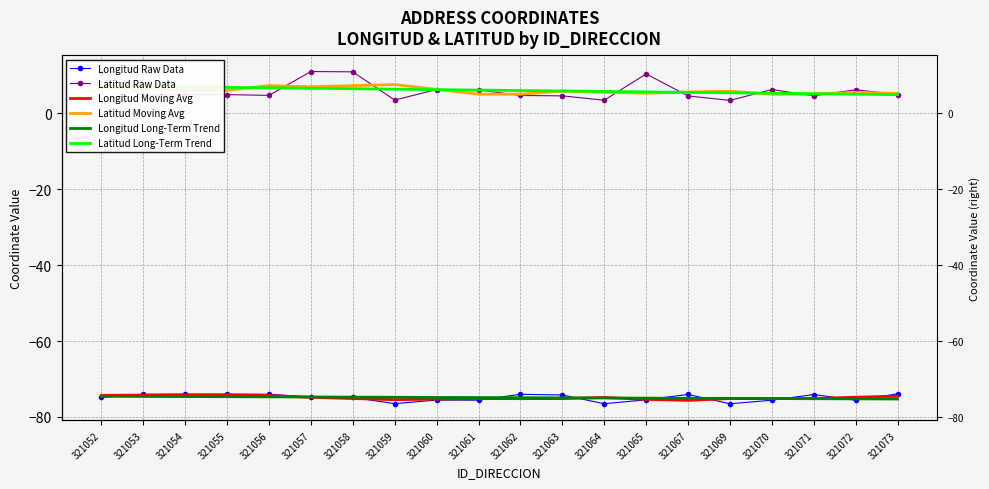

Which has a higher value, 321072 or 321054?

321054